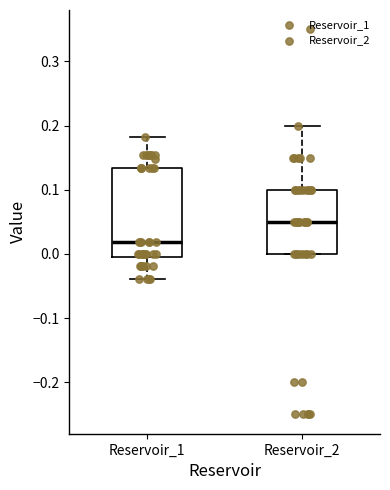

Which box's median line is the highest?

Reservoir_2